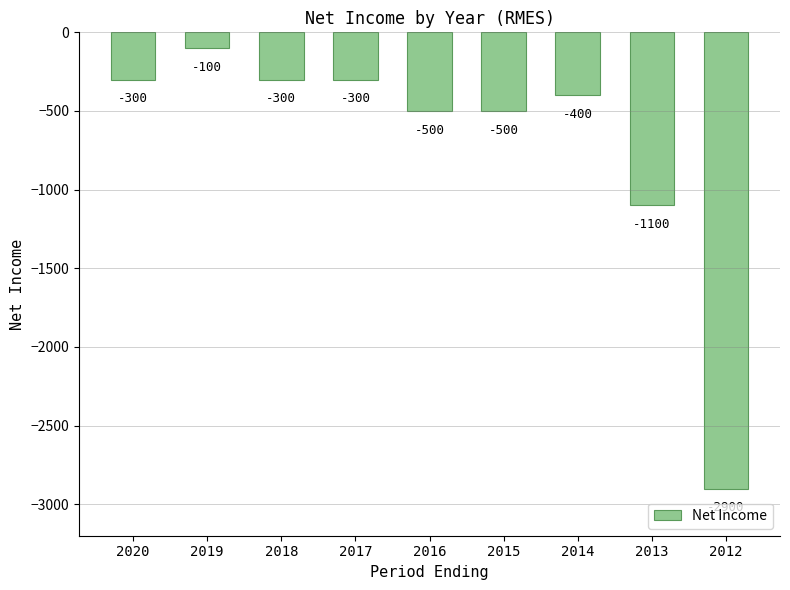

At which label is the value closest to -1500?

2013